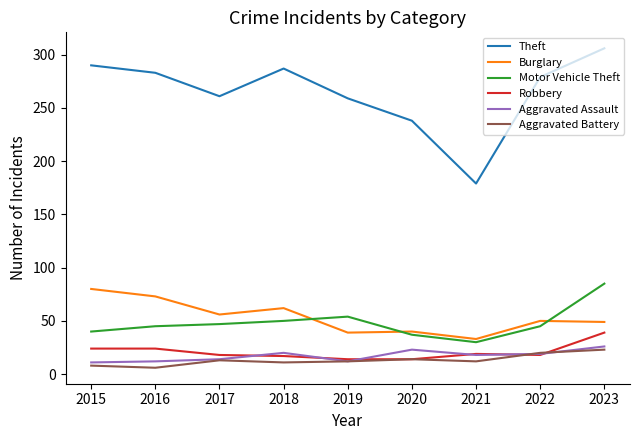

Where does the Theft series first go above 279?

2015